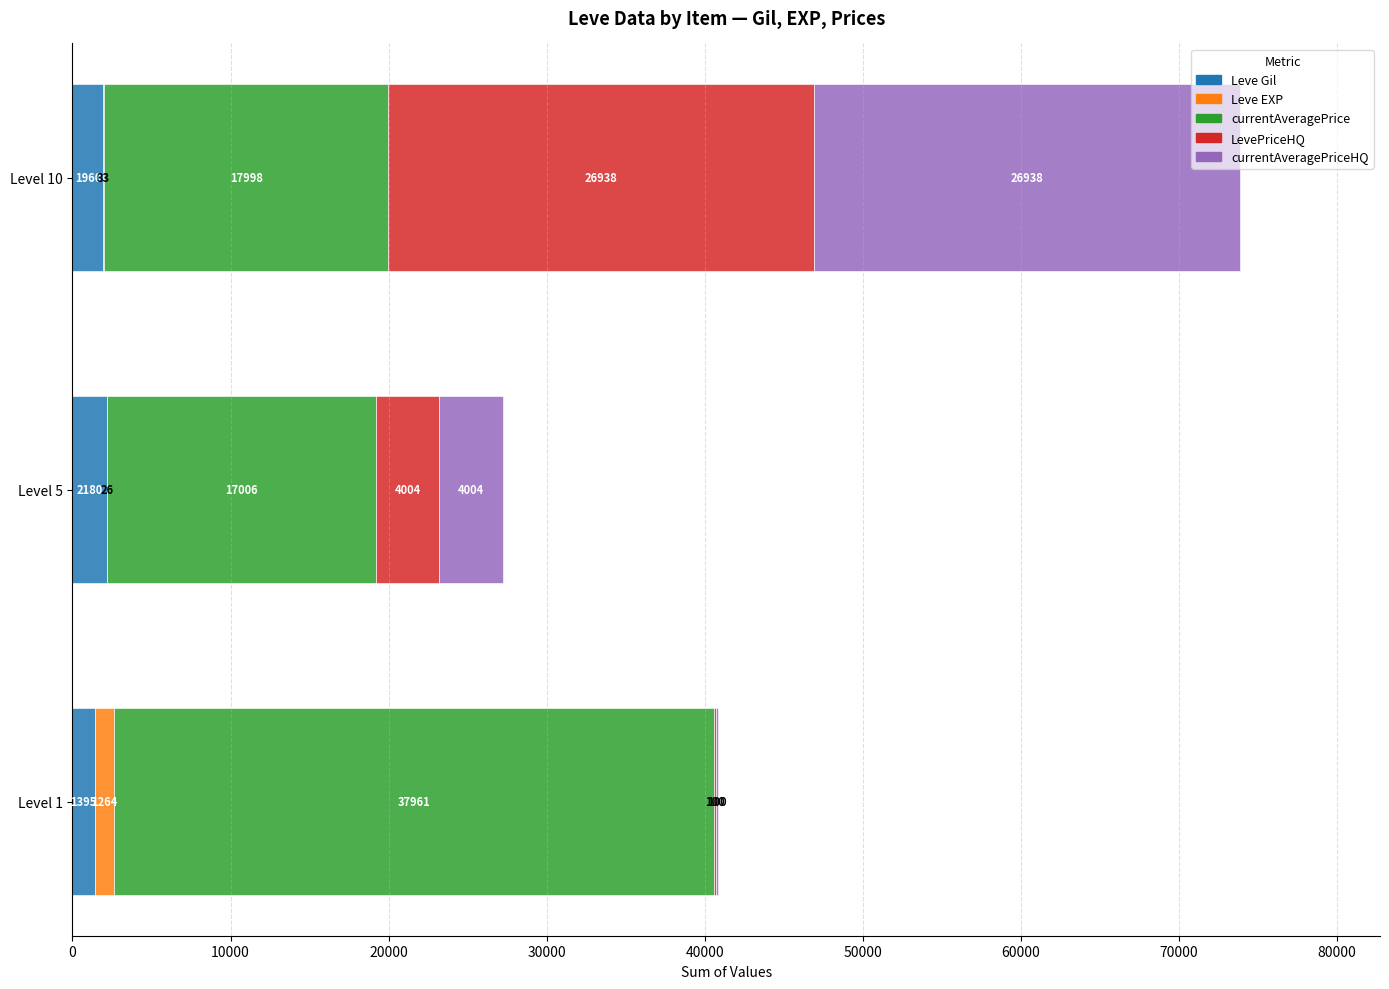

At which category is the sum across all series the highest?

Level 10